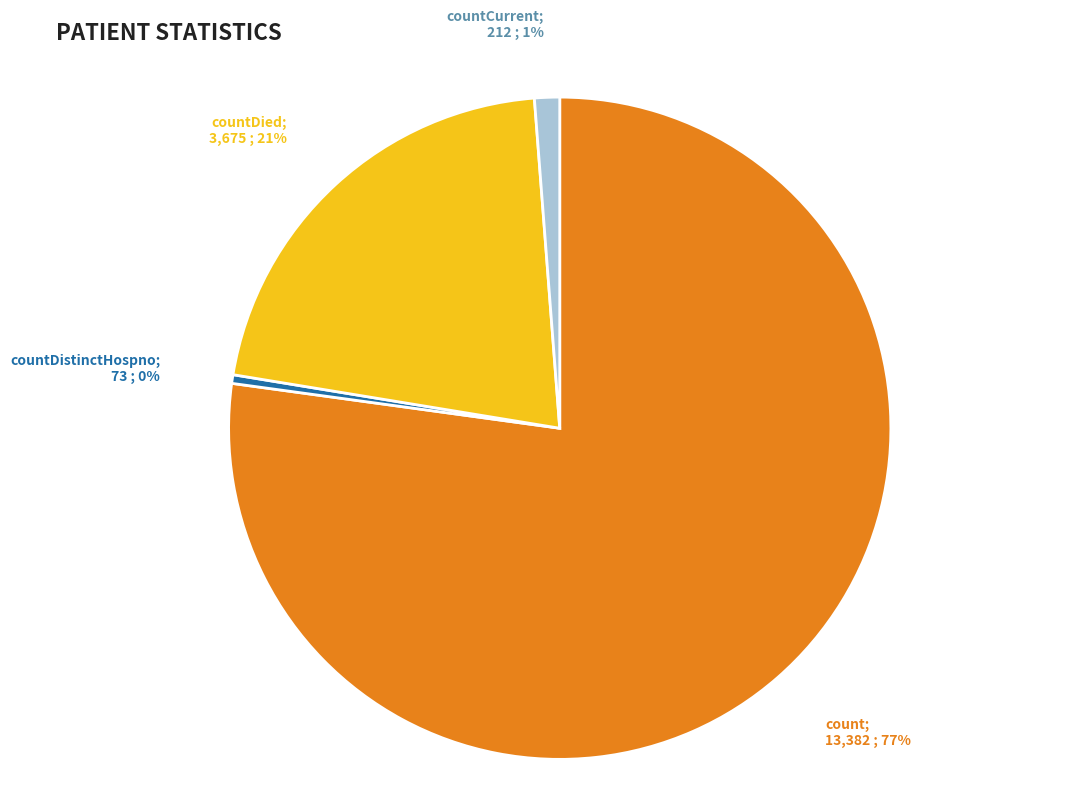

How many slices are in this pie chart?

4